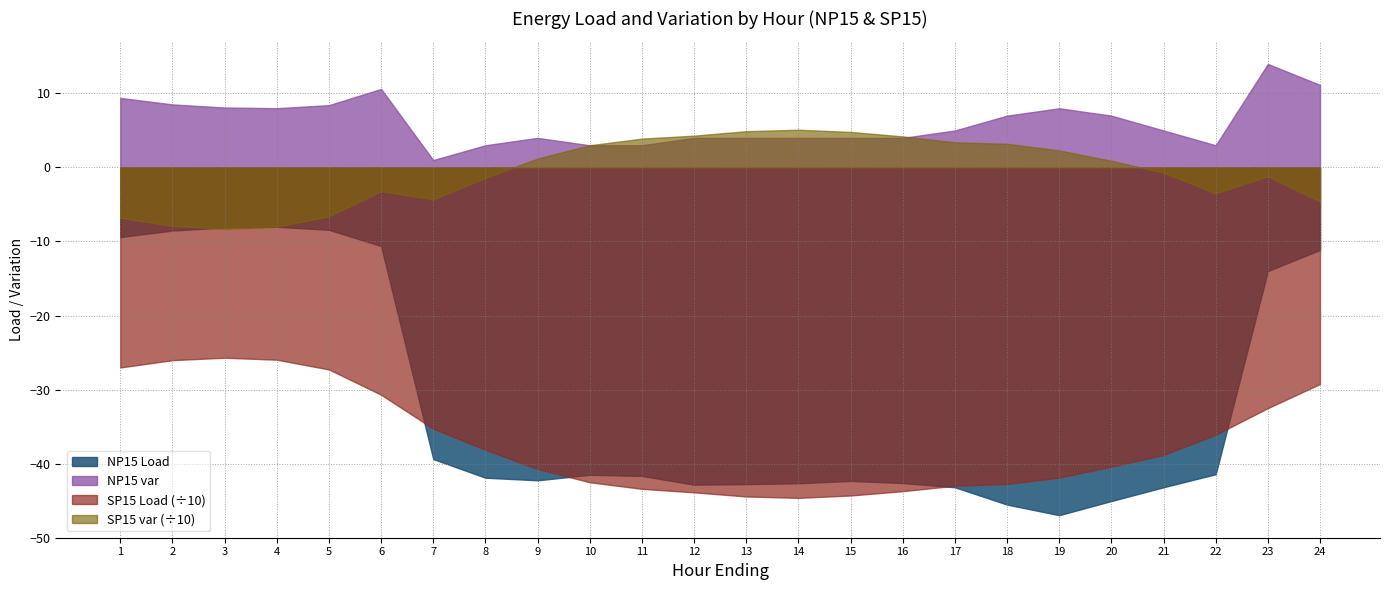

What is the value of the SP15 Load point at the 5th from the left?

-272.9